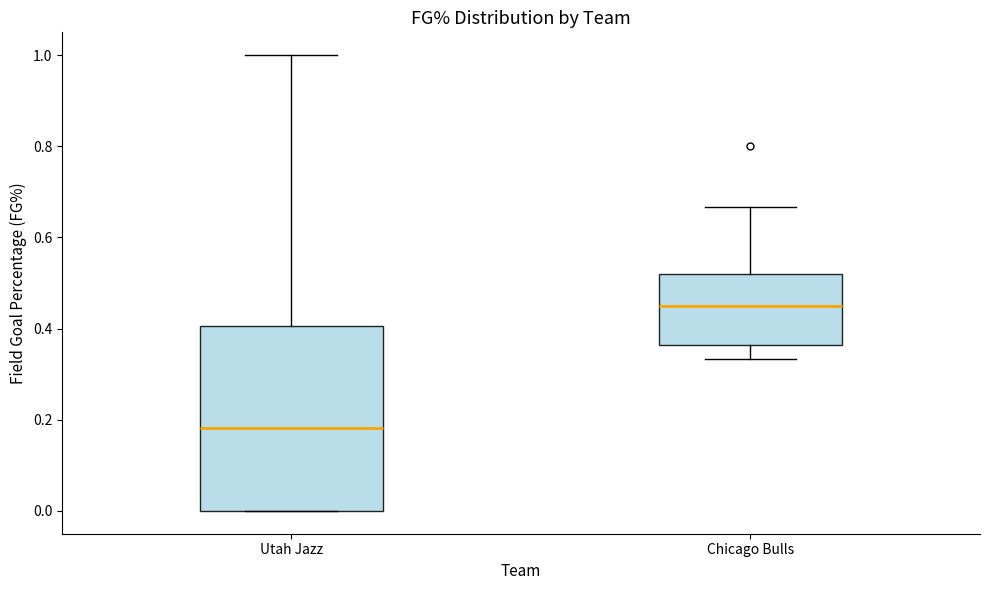

Which box has the lowest median line?

Utah Jazz